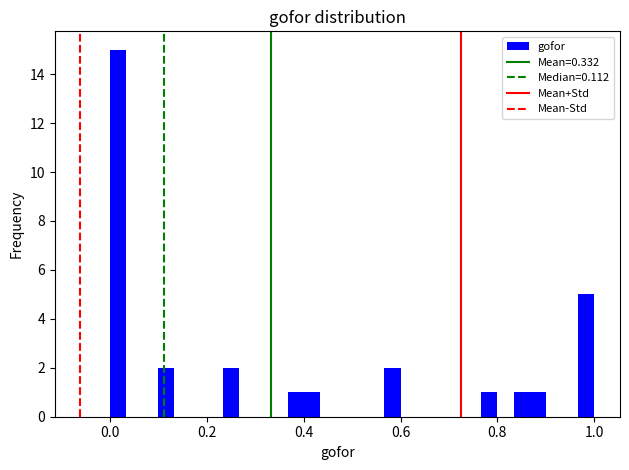

Around what value on the x-axis is the tallest bar? Give the approximate position of its centre, as read against the axis.

0.02